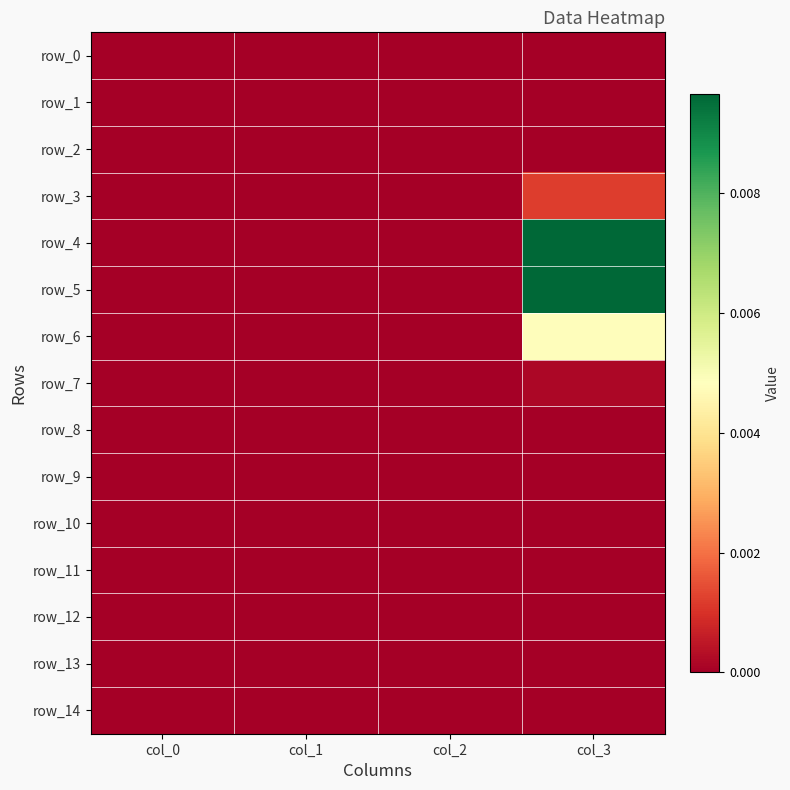

List the series in order of their peak value, highest first.

row_5, row_4, row_6, row_3, row_7, row_0, row_1, row_2, row_8, row_9, row_10, row_11, row_12, row_13, row_14